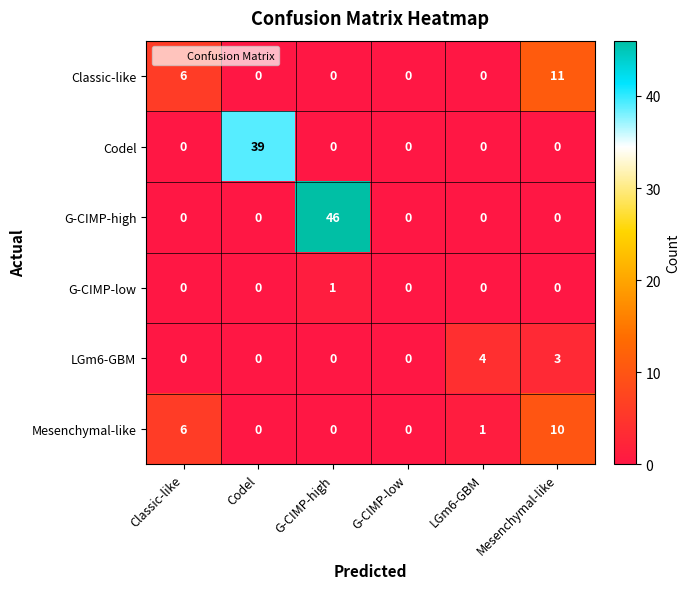

What is the sum of all LGm6-GBM values?

7